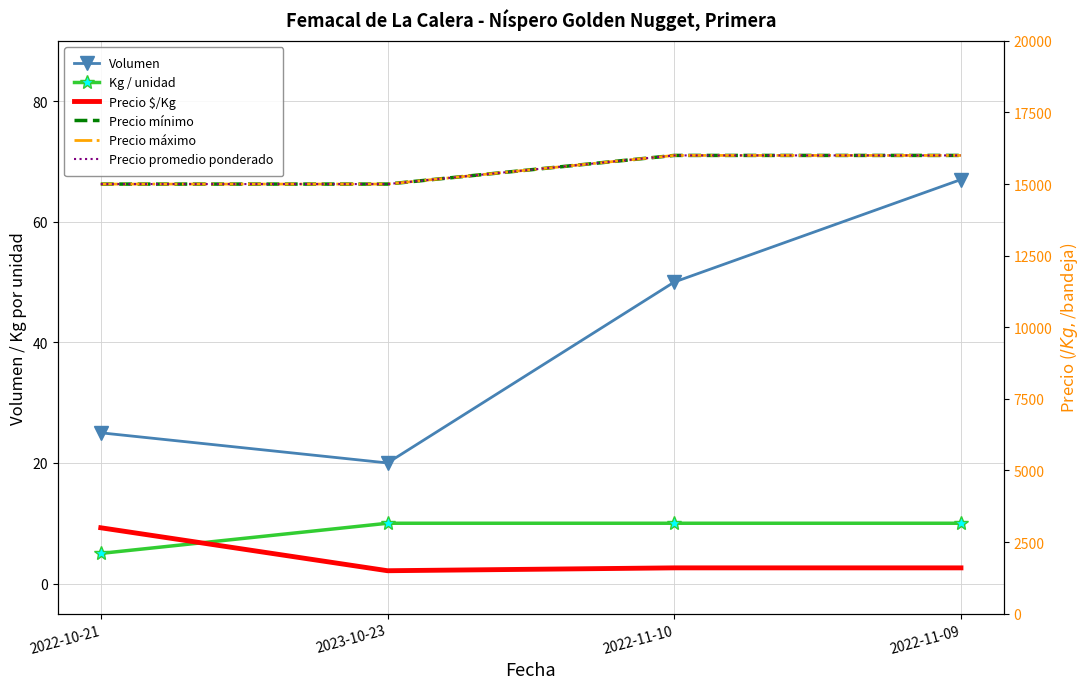

True or false: Volumen and Precio $/Kg cross at least once.

False